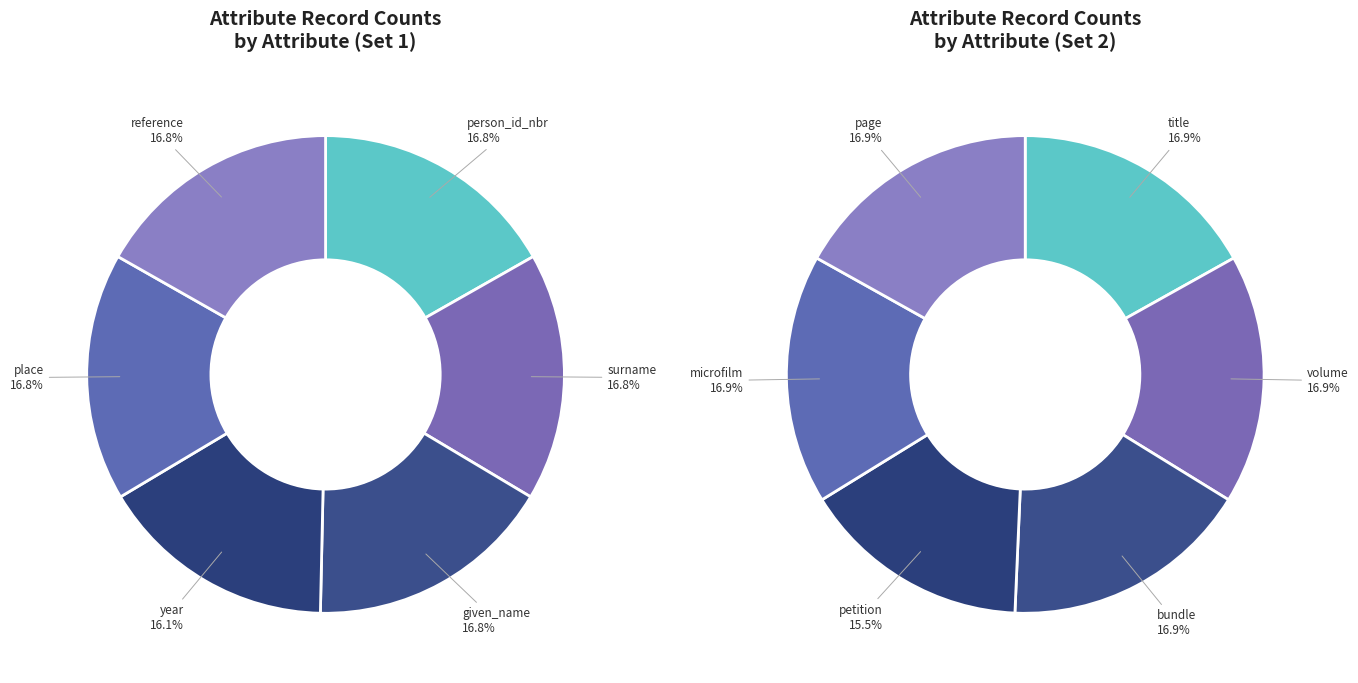

Is there a majority slice in this chart?

No